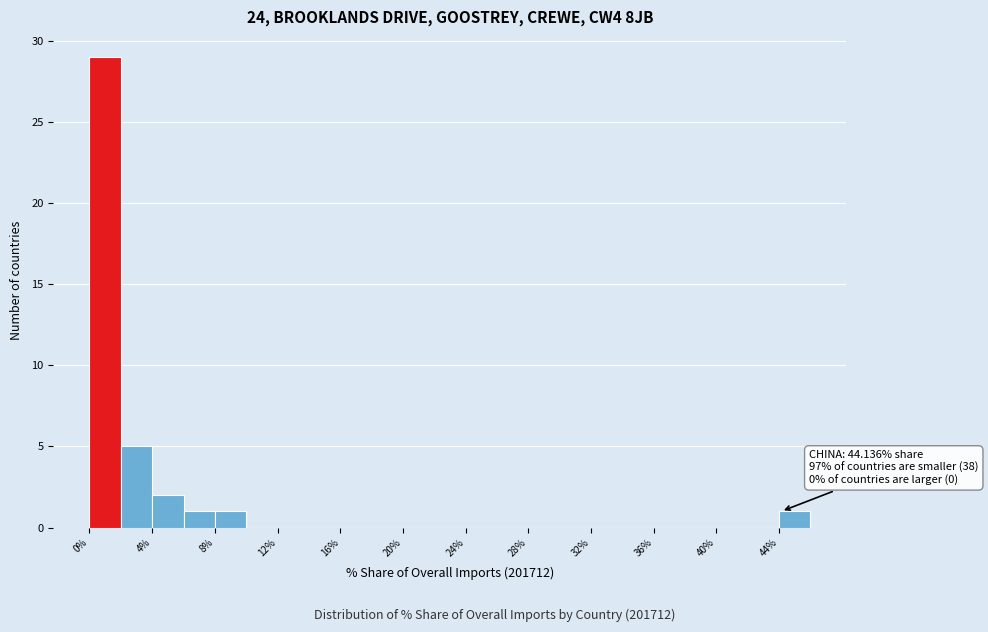

Over which range of the x-axis is the bar tallest?

0 to 2